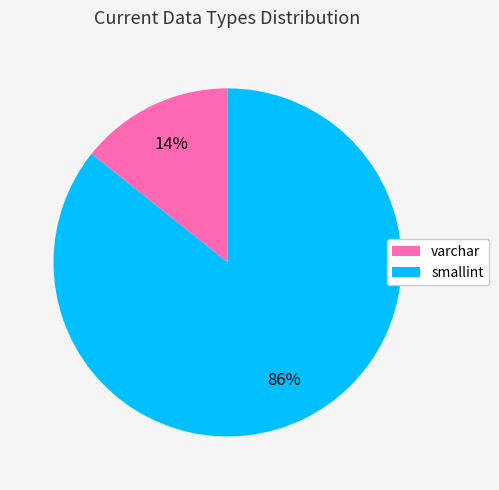

To the nearest percent, what portion does varchar represent?

14%